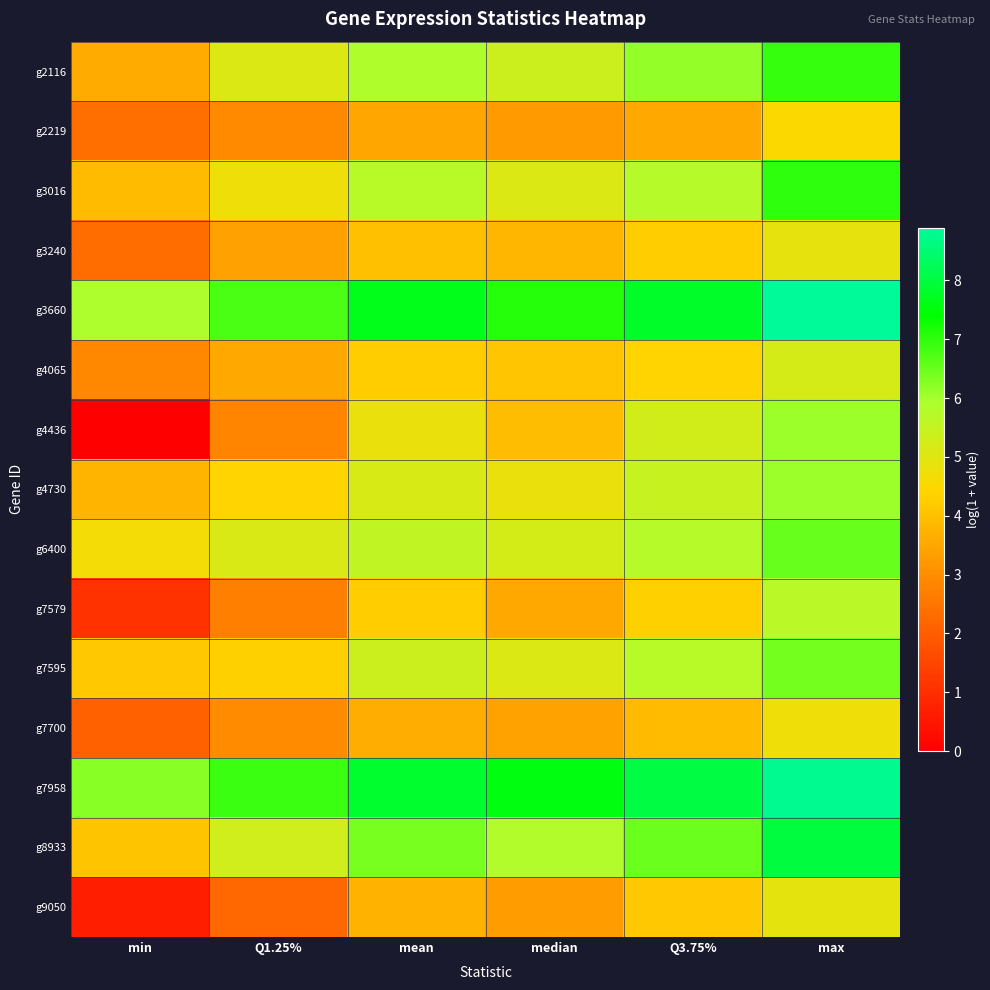

Which series has the largest total across all categories?

g7958